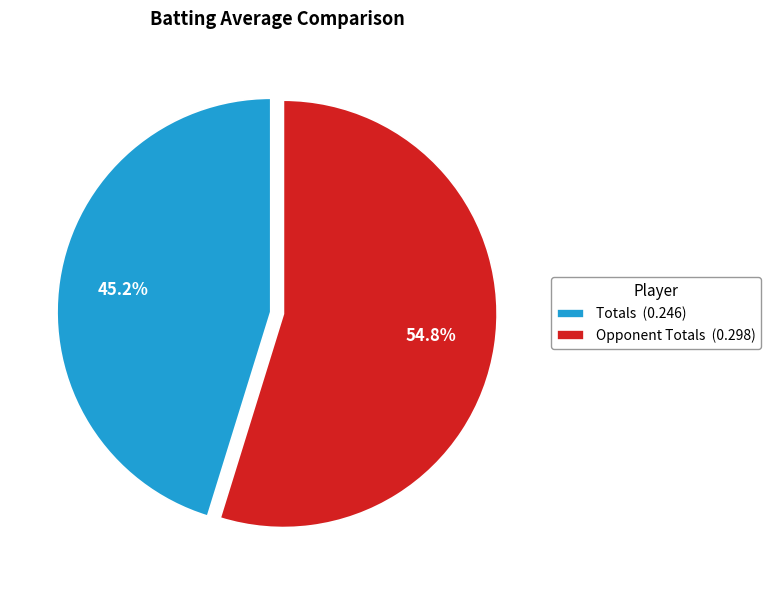

Between Totals (0.246) and Opponent Totals (0.298), which is larger?

Opponent Totals (0.298)